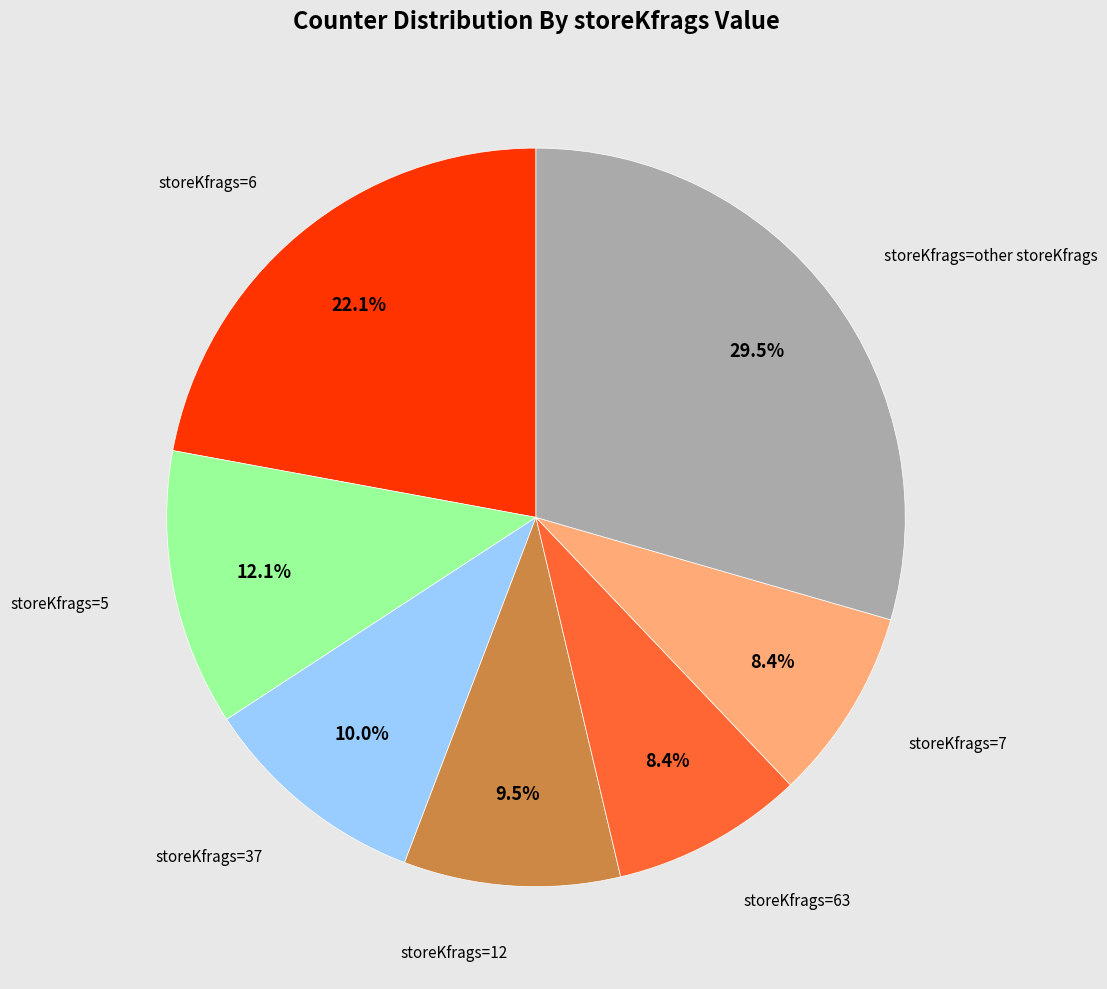

Is there any slice that represents more than half of the pie?

No